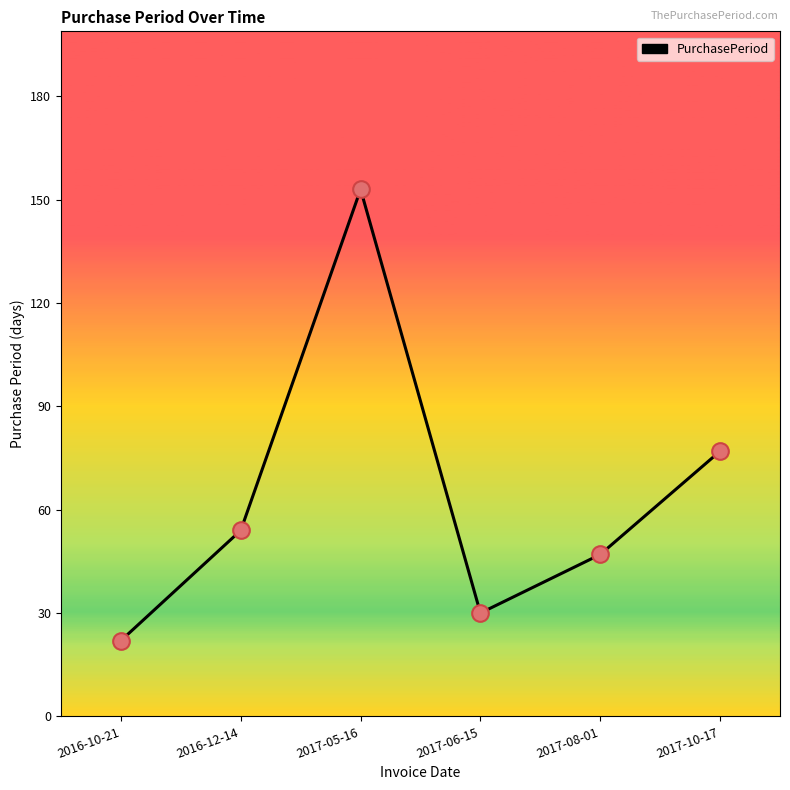

Approximately how many times larger is the value at 2016-10-21 compared to 2017-05-16?

0.1